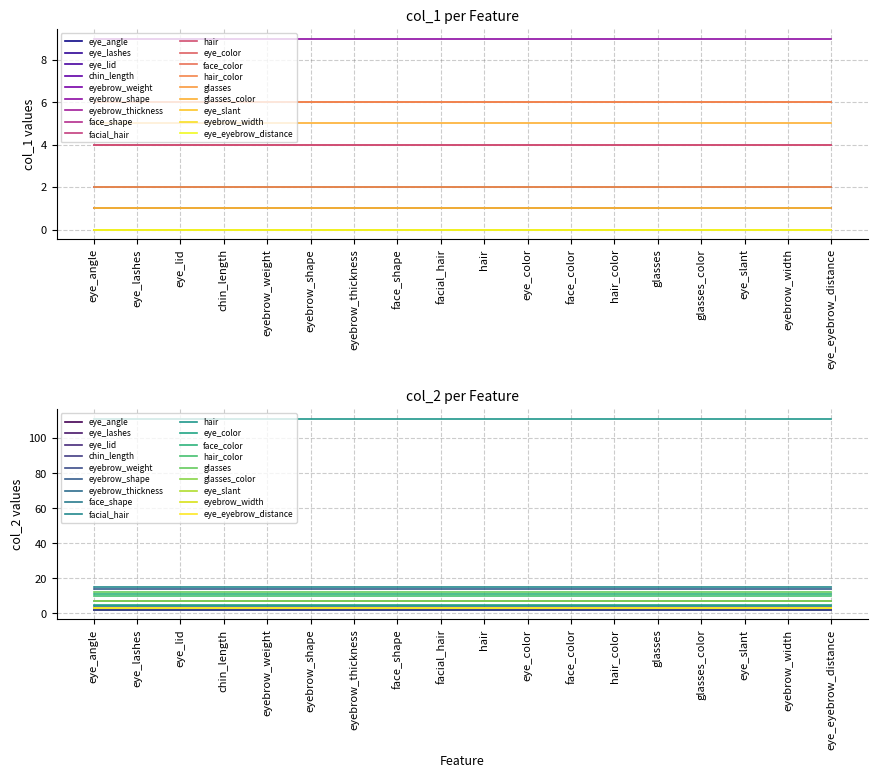

True or false: col_1 and col_2 cross at least once.

False